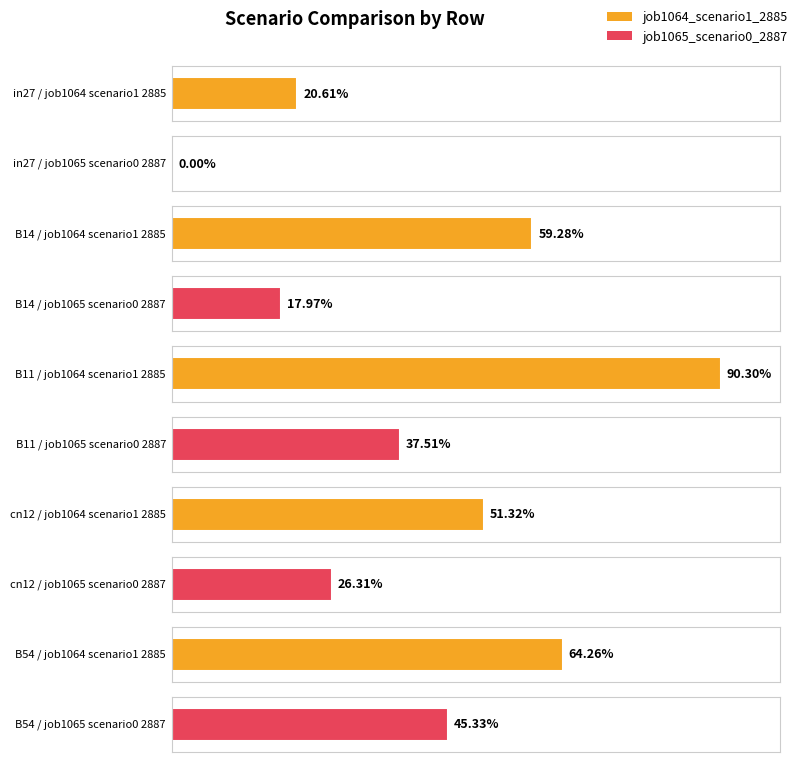

Is it true that job1065_scenario0_2887 equals 0.4 at B11?

True